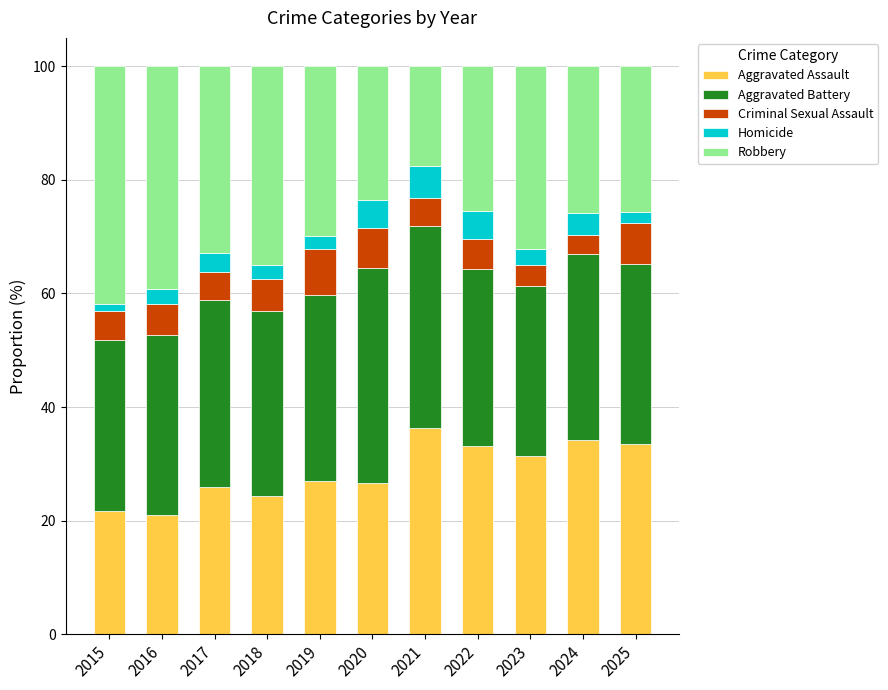

What is the total value across all series at 2019?

100.0